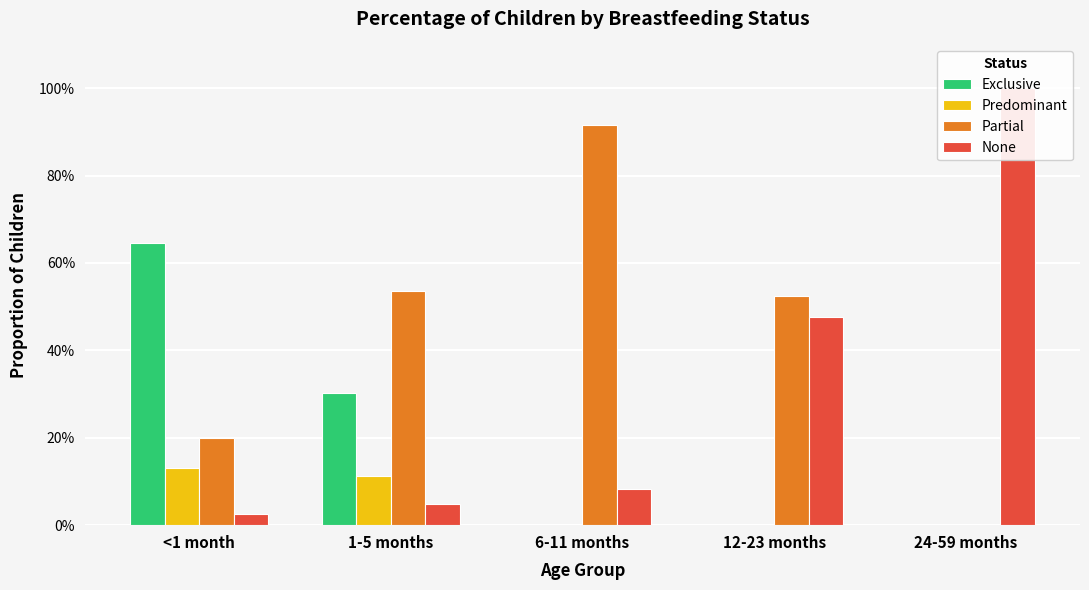

Which series changed the most between <1 month and 12-23 months?

Exclusive